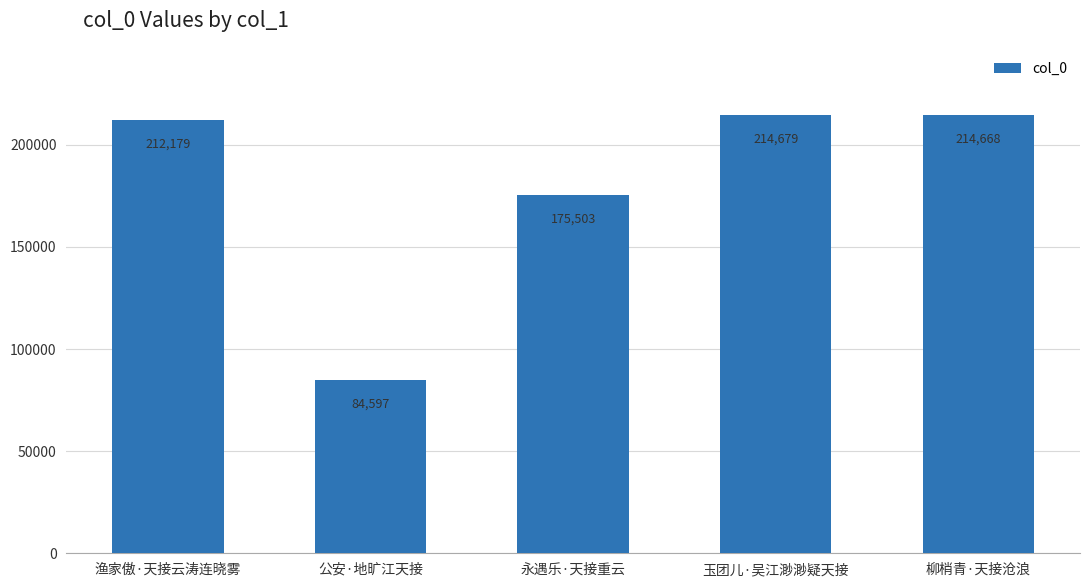

What is the average value?

180325